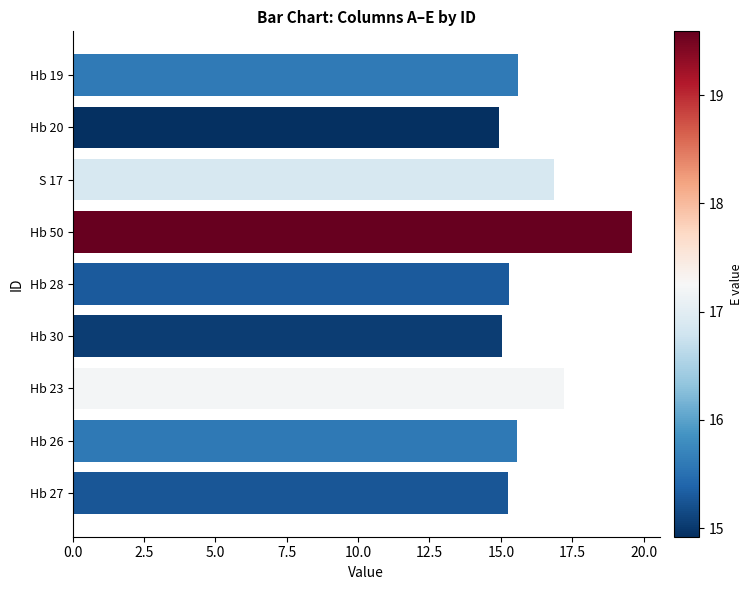

How many bars are there in total?

9